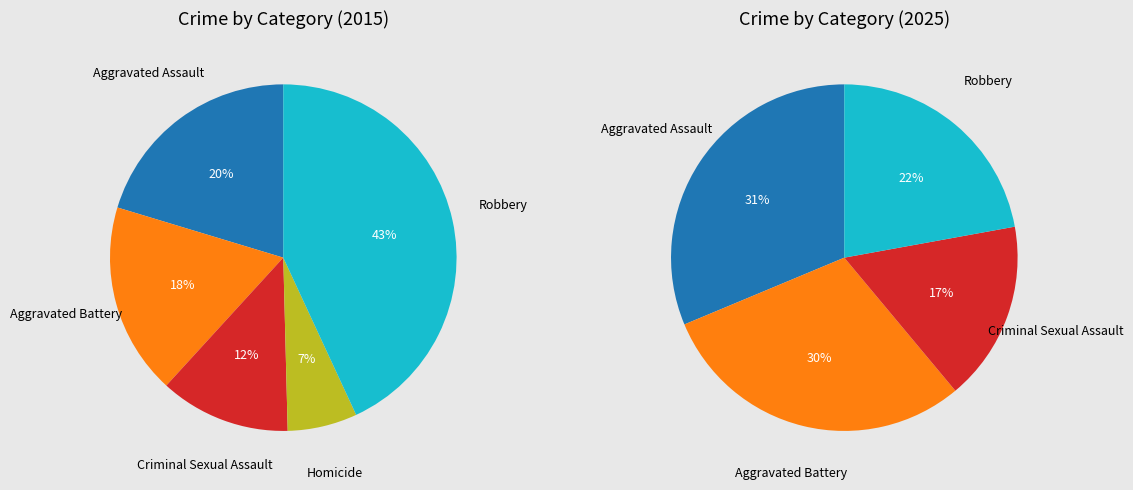

To the nearest percent, what is the average slice percentage?

20%